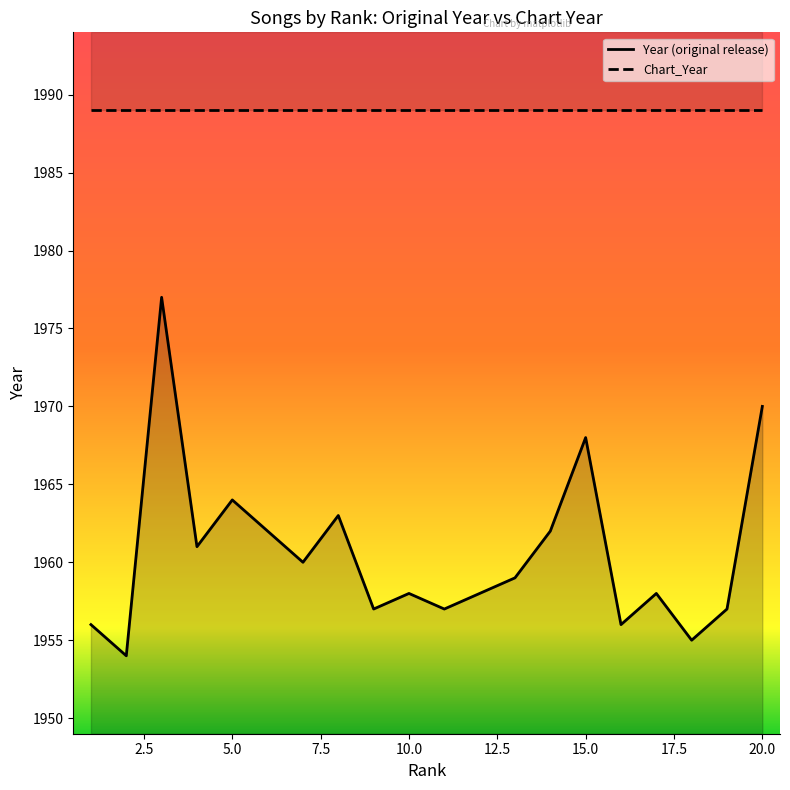

The value at 14 is 1962. True or false?

True